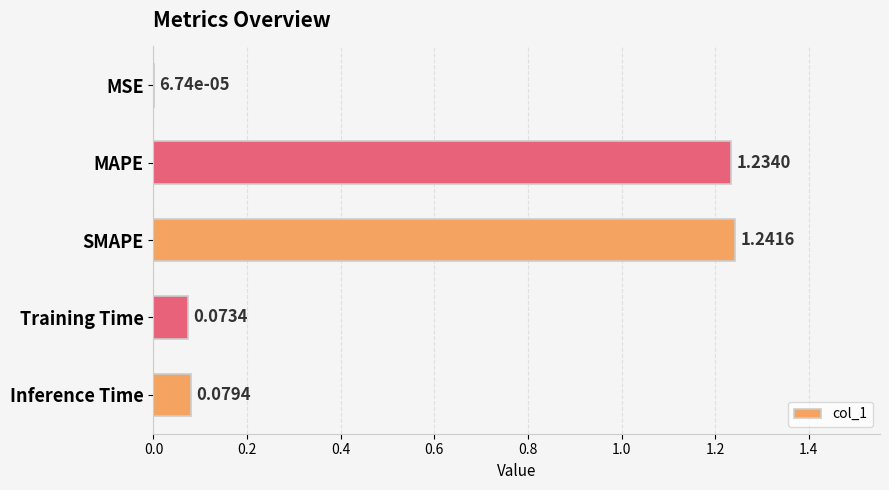

What is the sum of all values?

2.6